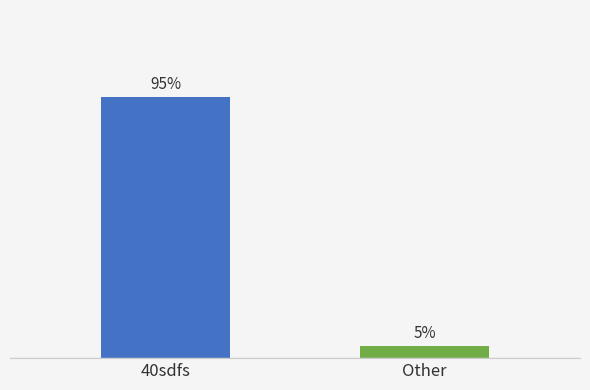

The chart shows a value of 37 at 40sdfs. True or false?

False